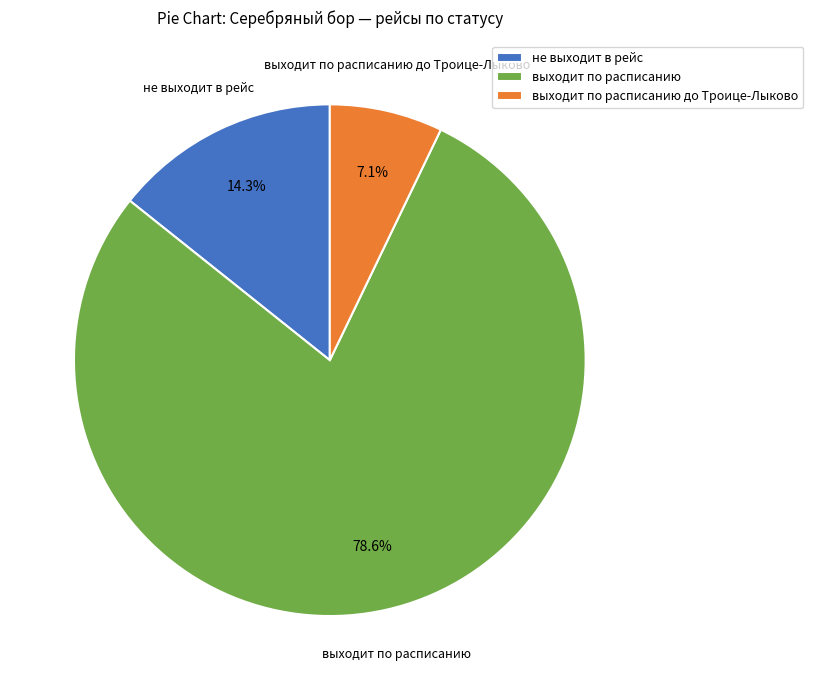

The выходит по расписанию slice represents 73% of the pie. True or false?

False